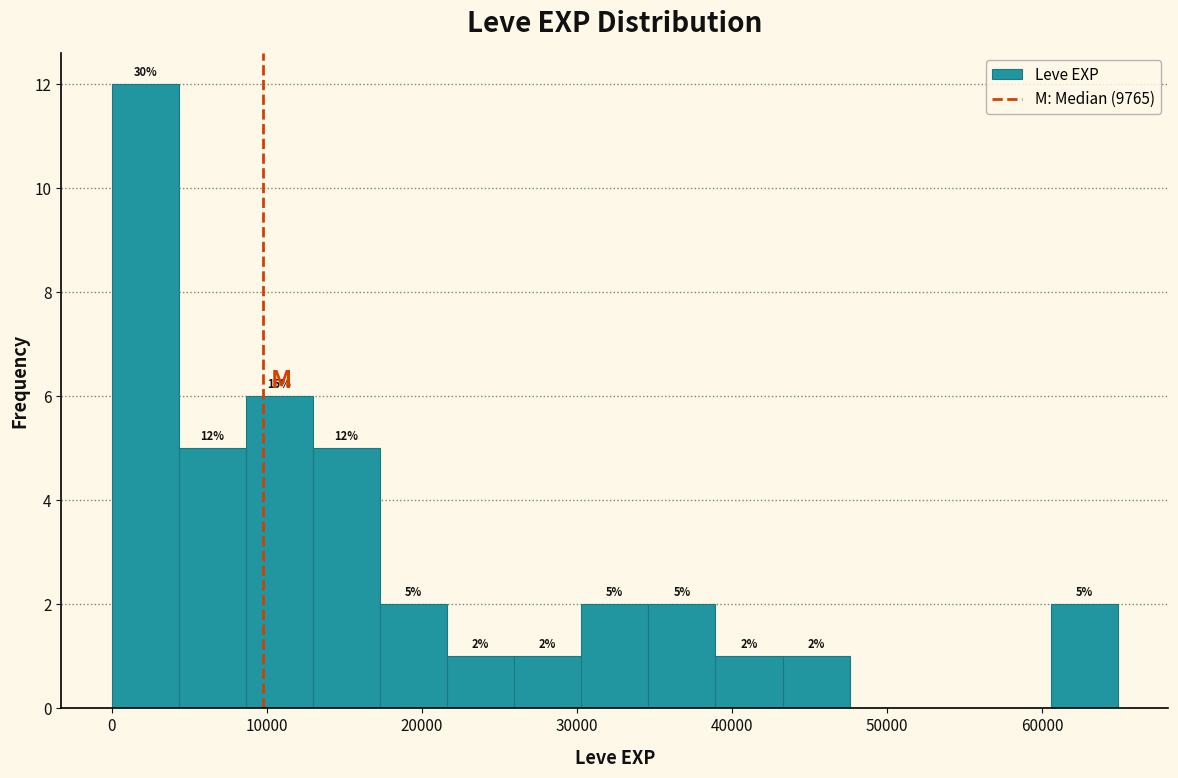

Which range on the x-axis has the tallest bar?

0 to 4000